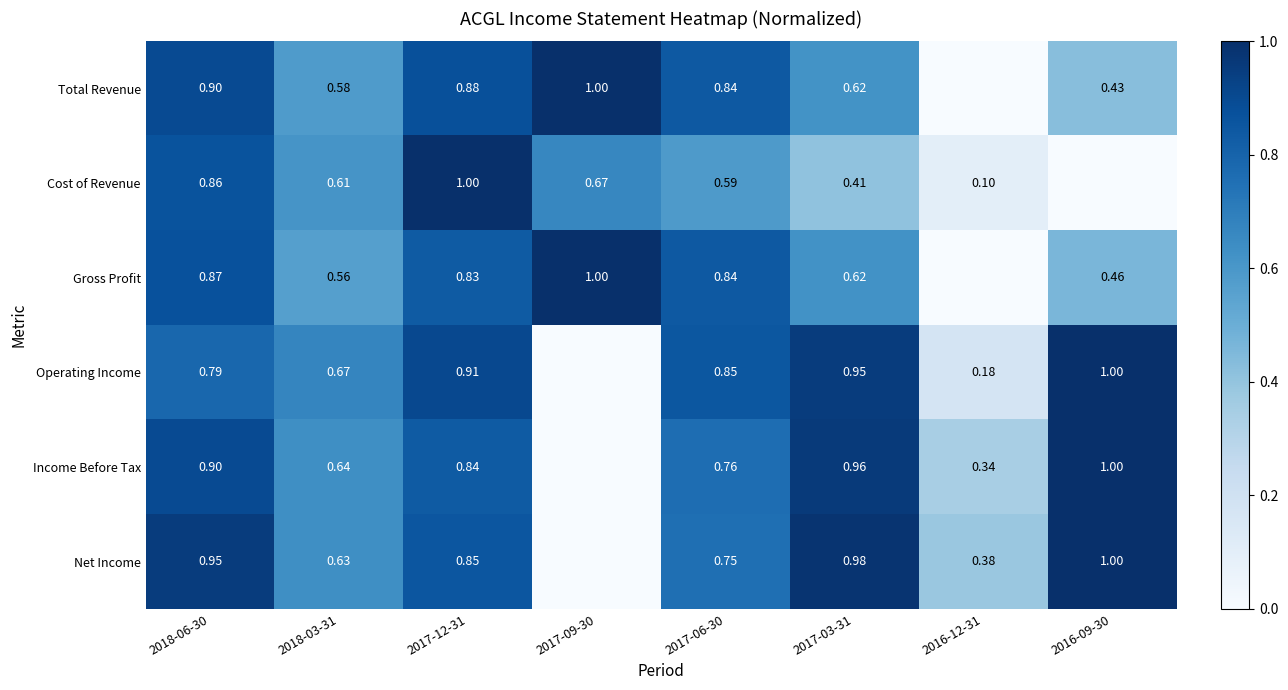

Rank the series at 2017-12-31 from lowest to highest value.

Gross Profit, Income Before Tax, Net Income, Total Revenue, Operating Income, Cost of Revenue